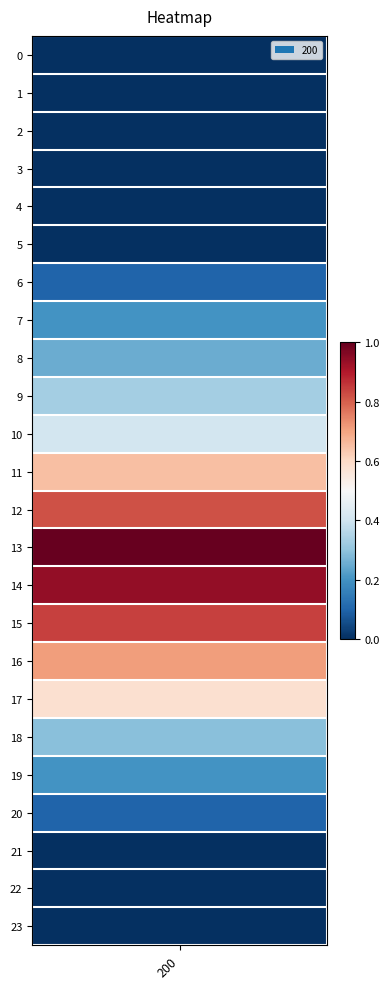

True or false: the data shows 0.6 at 17.

True